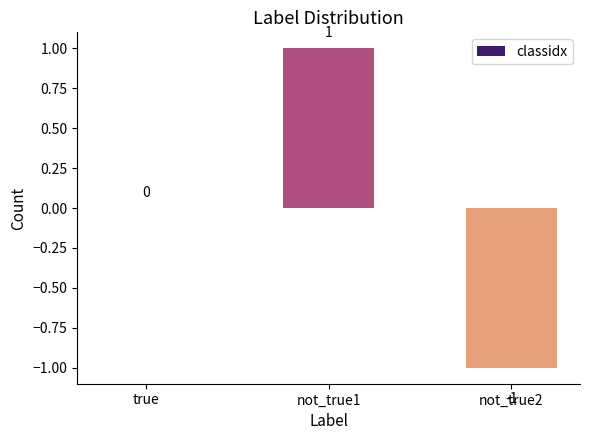

Which category has the highest value across all series?

not_true1